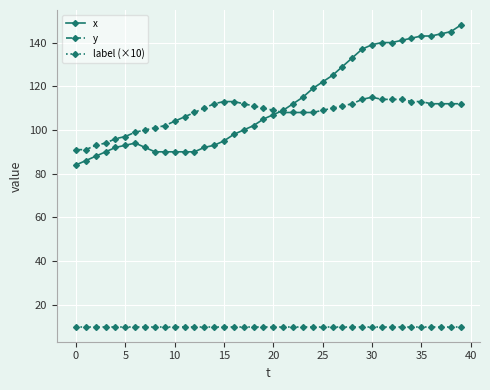

What is the maximum value shown in the chart?

148